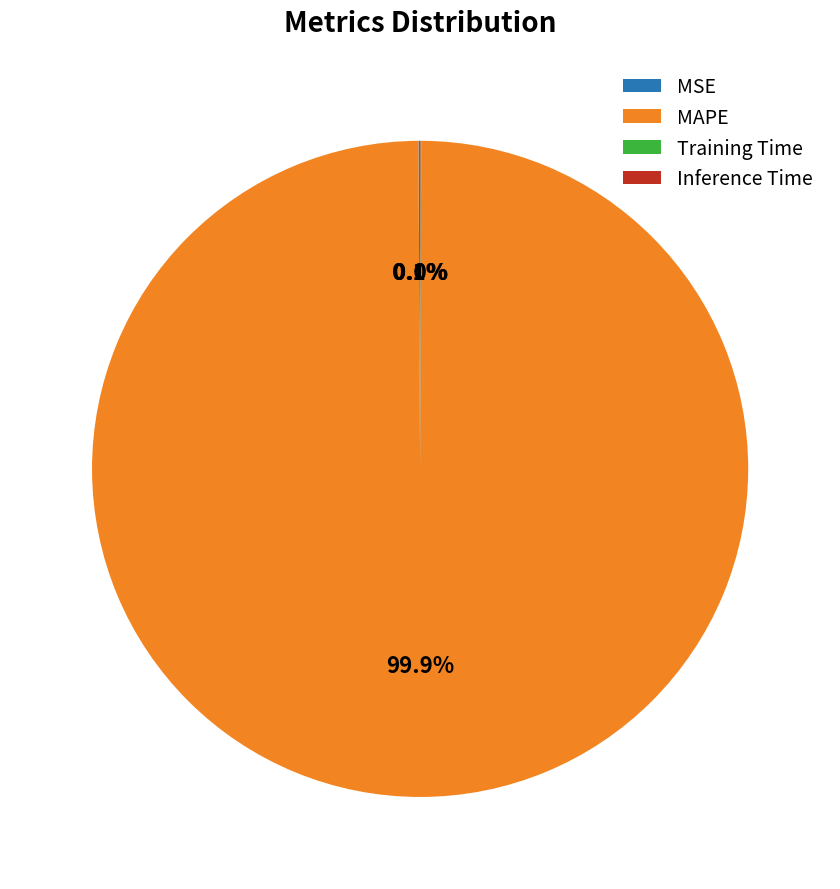

Does any single category account for the majority?

Yes